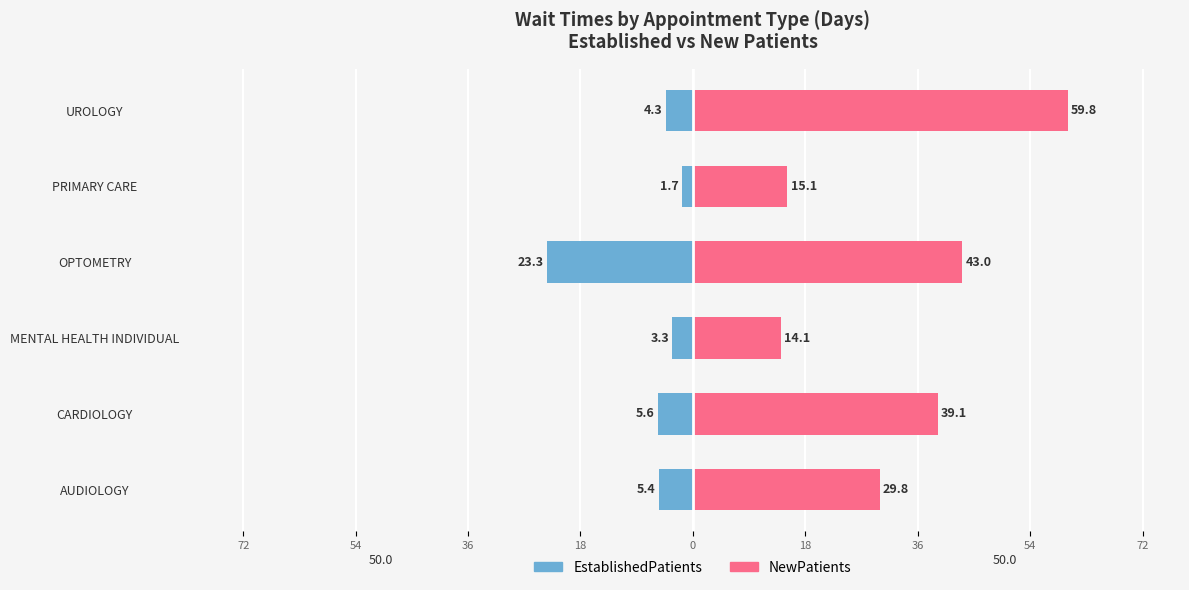

Count the number of categories in the chart.

6